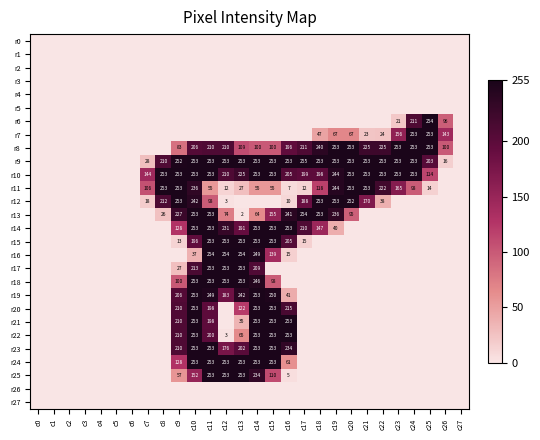

Is it true that r12 equals 76 at c8?

False